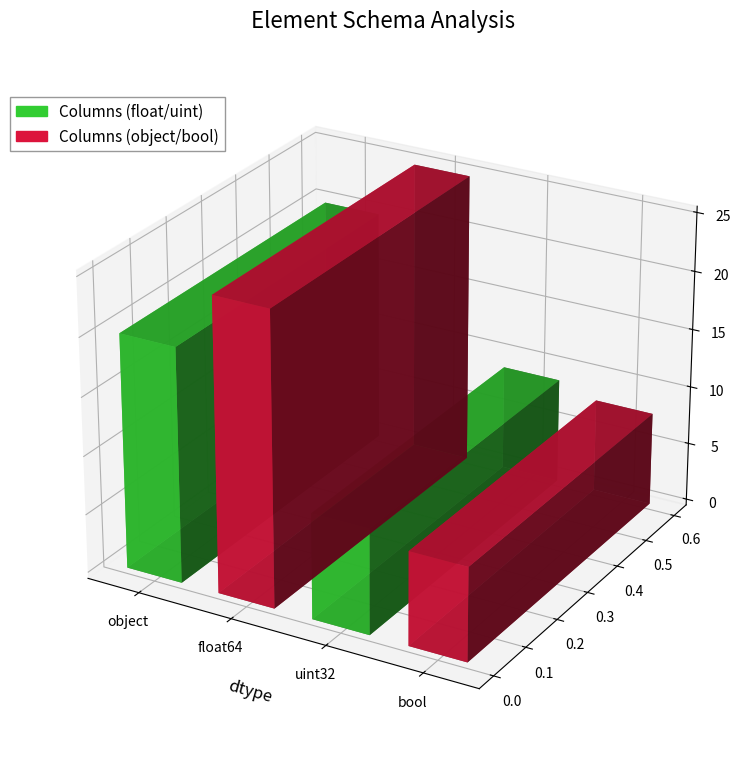

Rank the categories by value from lowest to highest.

bool, uint32, object, float64